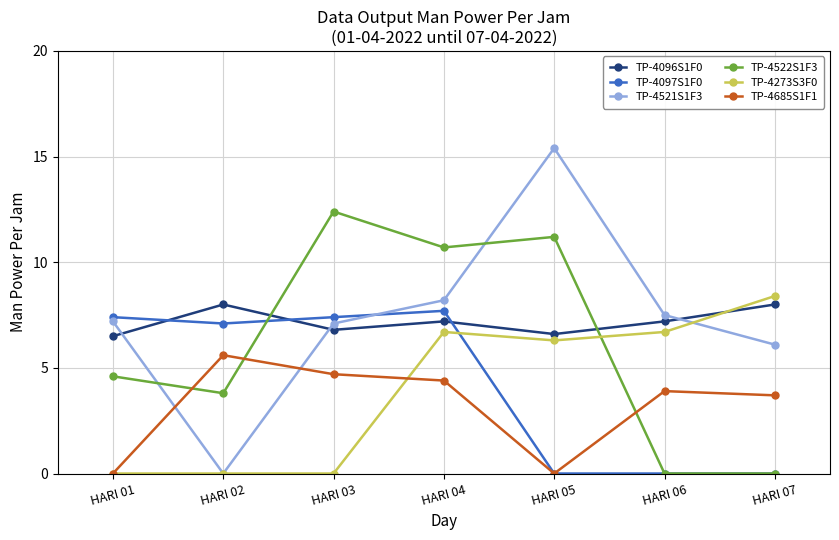

Reading left to right, extract all data points from this chart.

TP-4096S1F0: HARI 01=6.5	HARI 02=8.0	HARI 03=6.8	HARI 04=7.2	HARI 05=6.6	HARI 06=7.2	HARI 07=8.0
TP-4097S1F0: HARI 01=7.4	HARI 02=7.1	HARI 03=7.4	HARI 04=7.7	HARI 05=0.0	HARI 06=0.0	HARI 07=0.0
TP-4521S1F3: HARI 01=7.2	HARI 02=0.0	HARI 03=7.1	HARI 04=8.2	HARI 05=15.4	HARI 06=7.5	HARI 07=6.1
TP-4522S1F3: HARI 01=4.6	HARI 02=3.8	HARI 03=12.4	HARI 04=10.7	HARI 05=11.2	HARI 06=0.0	HARI 07=0.0
TP-4273S3F0: HARI 01=0.0	HARI 02=0.0	HARI 03=0.0	HARI 04=6.7	HARI 05=6.3	HARI 06=6.7	HARI 07=8.4
TP-4685S1F1: HARI 01=0.0	HARI 02=5.6	HARI 03=4.7	HARI 04=4.4	HARI 05=0.0	HARI 06=3.9	HARI 07=3.7